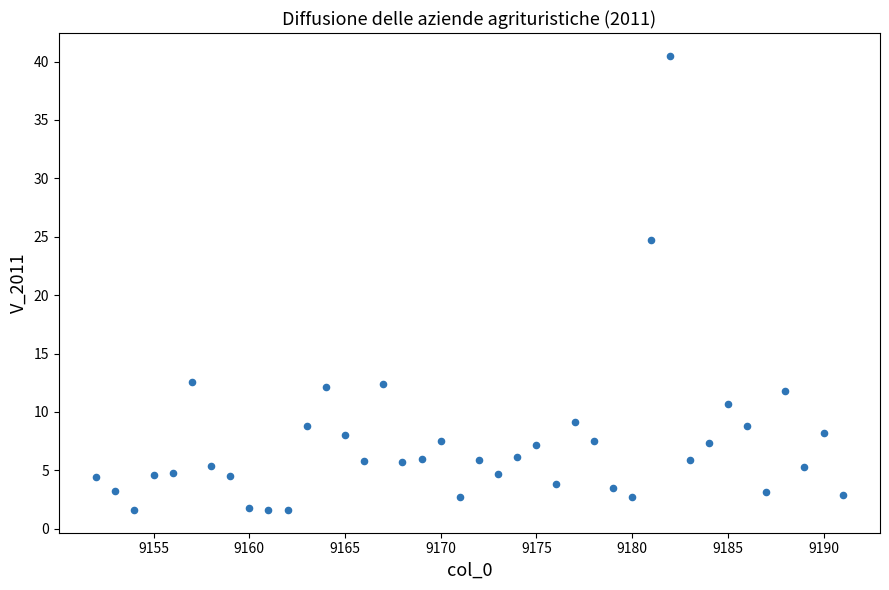

What is the range of X values (max minus min)?

39.0